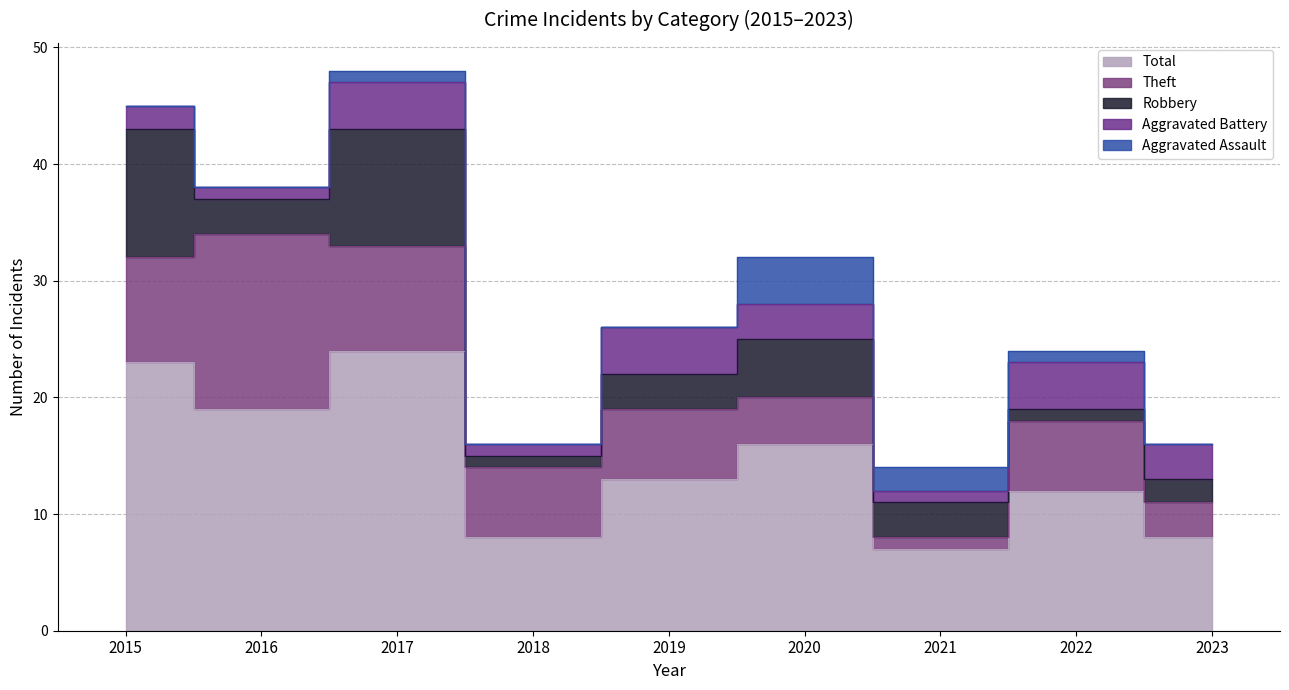

Does the chart display data point markers on the line(s)?

No